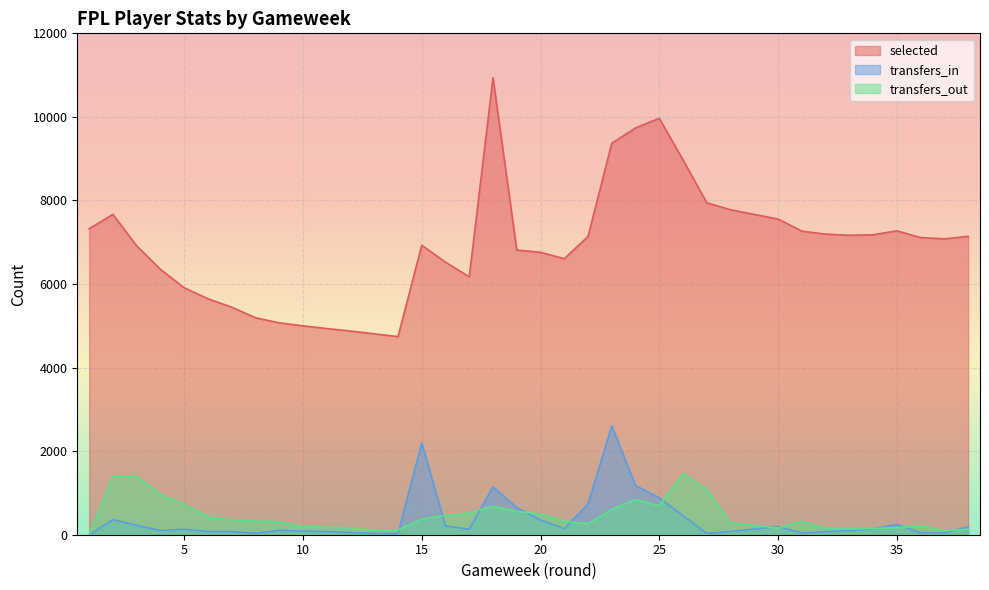

Read the selected value at 26.

8966